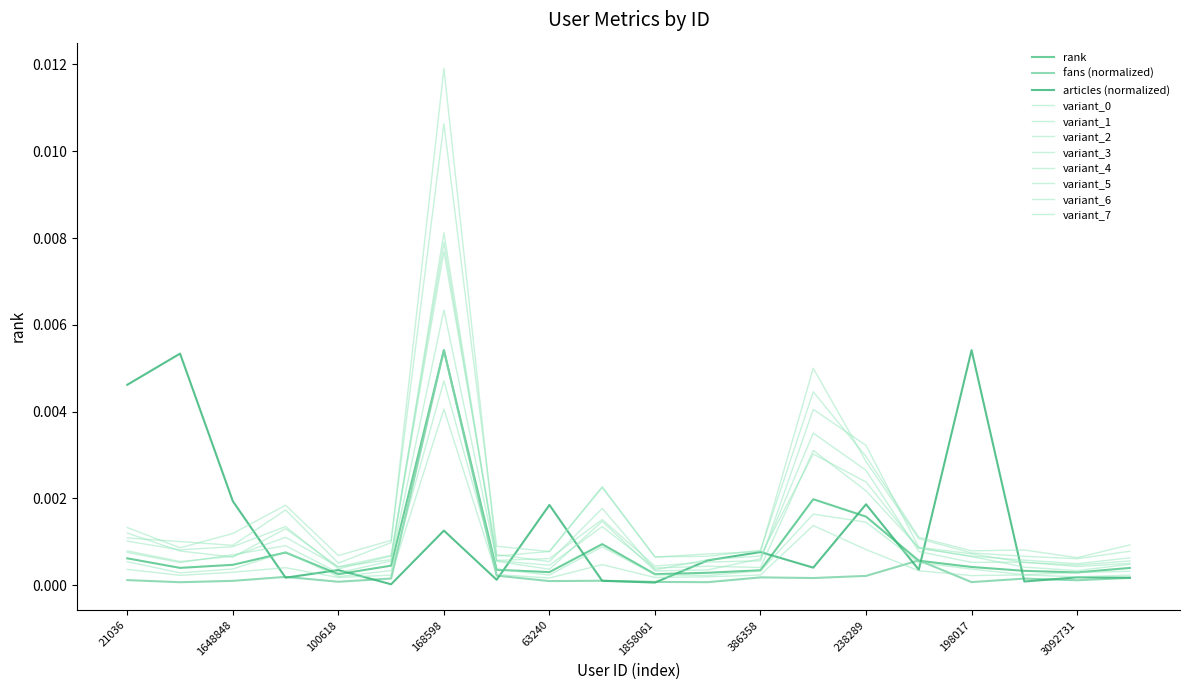

Which category has the lowest value in the rank series?

1858061